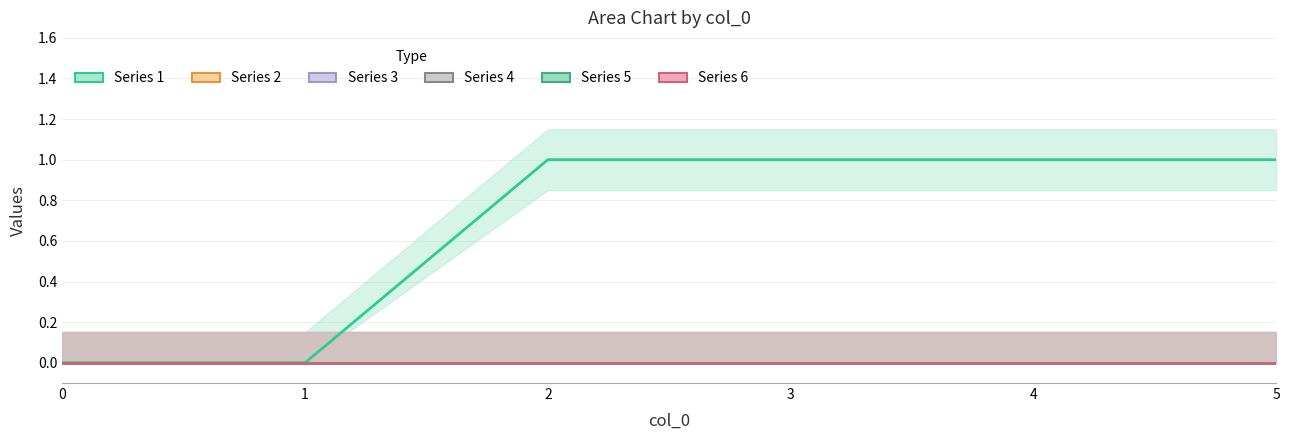

Reading left to right, extract all data points from this chart.

1: 0	0	1	1	1	1
2: 0	0	0	0	0	0
3: 0	0	0	0	0	0
4: 0	0	0	0	0	0
5: 0	0	0	0	0	0
6: 0	0	0	0	0	0